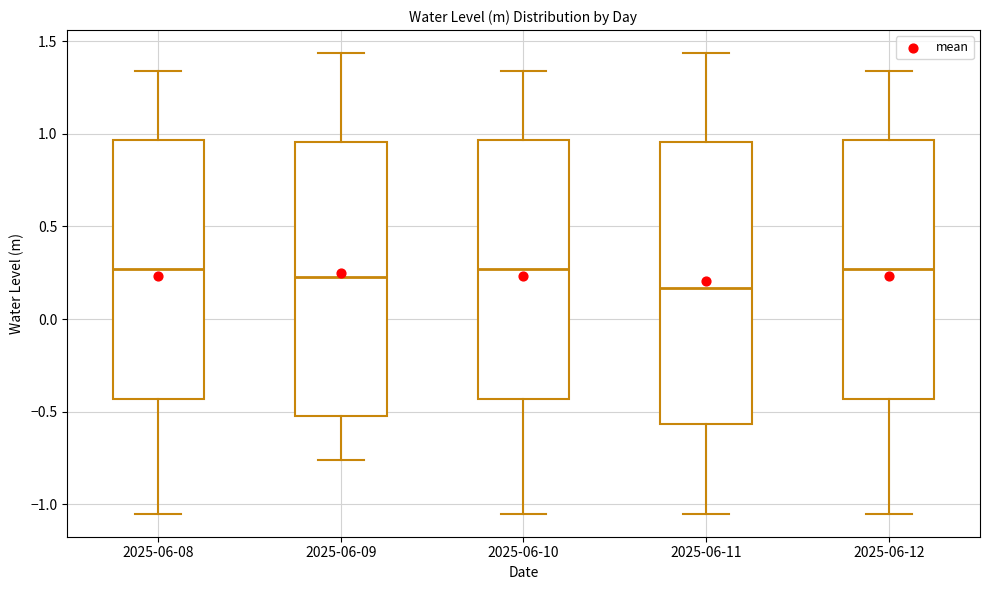

Reading left to right, transcribe this box plot: for each box, give where its median line is, the range the box spans, and where its two whiskers end, as read against the y-axis. The values are not printed on the chart, so give them approximately, as read against the axis.

2025-06-08: median 0.25, box -0.45 to 0.95, whiskers -1.05 to 1.35
2025-06-09: median 0.20, box -0.50 to 0.95, whiskers -0.75 to 1.45
2025-06-10: median 0.25, box -0.45 to 0.95, whiskers -1.05 to 1.35
2025-06-11: median 0.15, box -0.55 to 0.95, whiskers -1.05 to 1.45
2025-06-12: median 0.25, box -0.45 to 0.95, whiskers -1.05 to 1.35